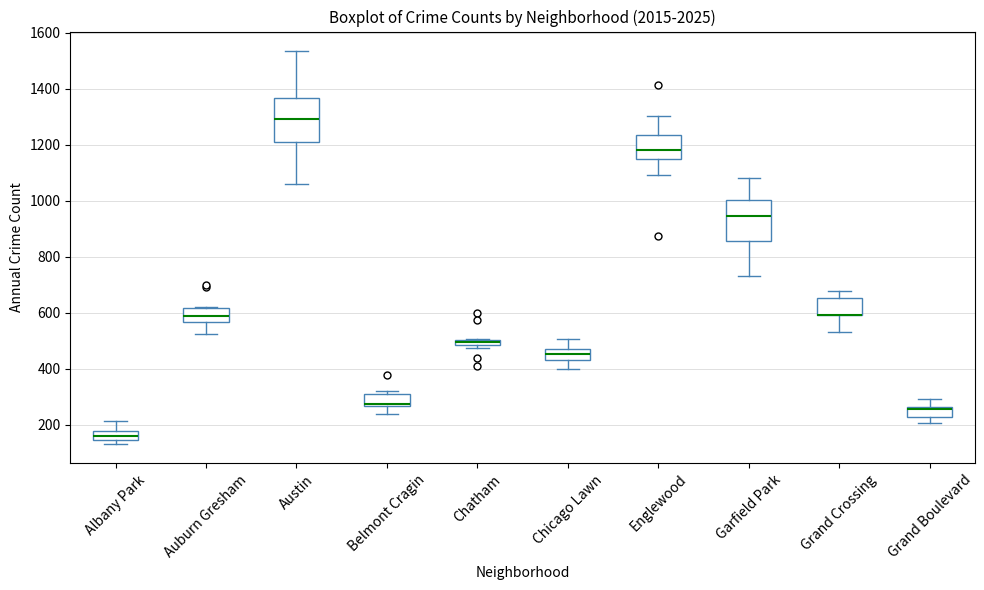

Where is the upper edge of the box for Belmont Cragin on the y-axis? The values are not printed on the chart, so give them approximately, as read against the axis.

300